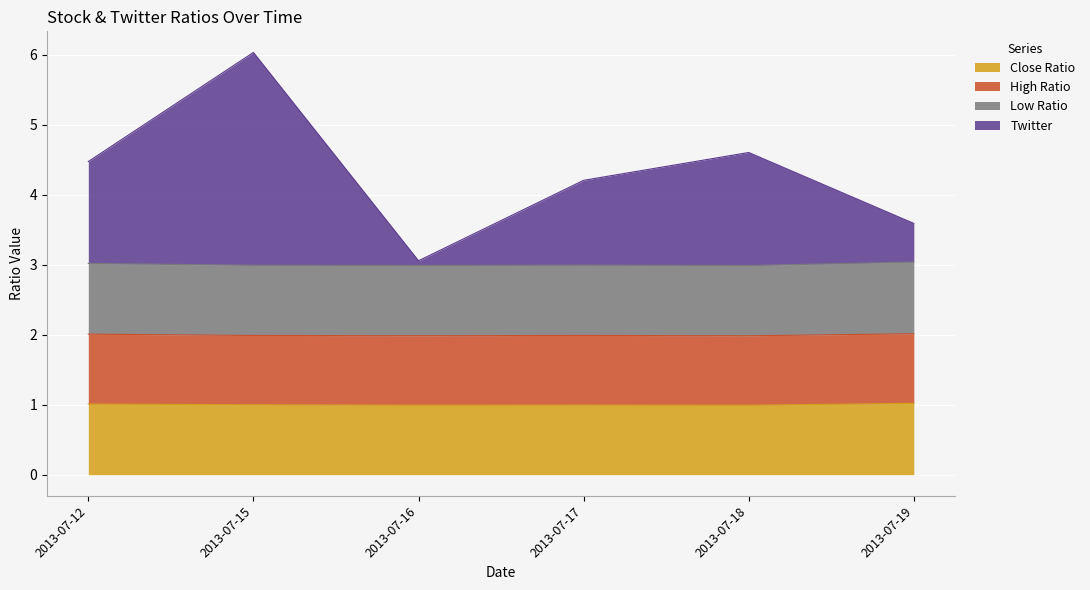

The Close Ratio series shows 1.0 at 2013-07-12. True or false?

True